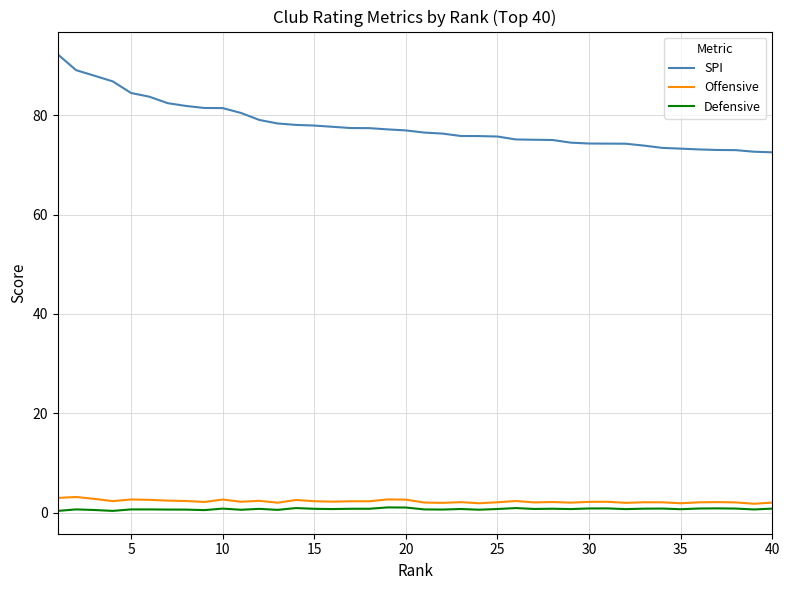

What is the average value of the SPI series?

78.0